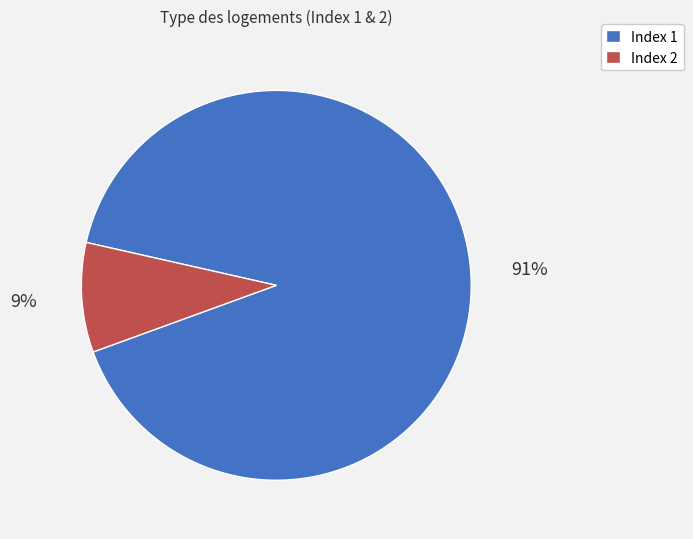

What percentage is the Index 2 slice, to the nearest percent?

9%